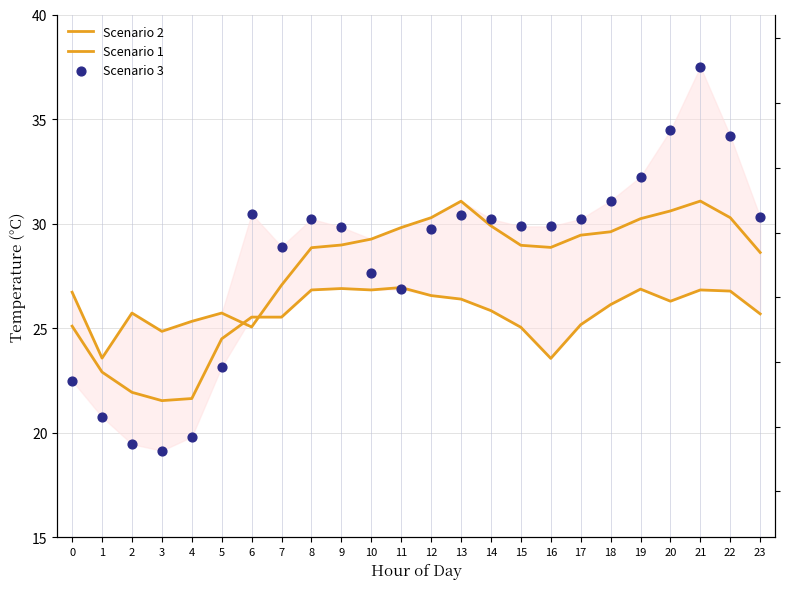

What is the total value across all series at 1?

67.2